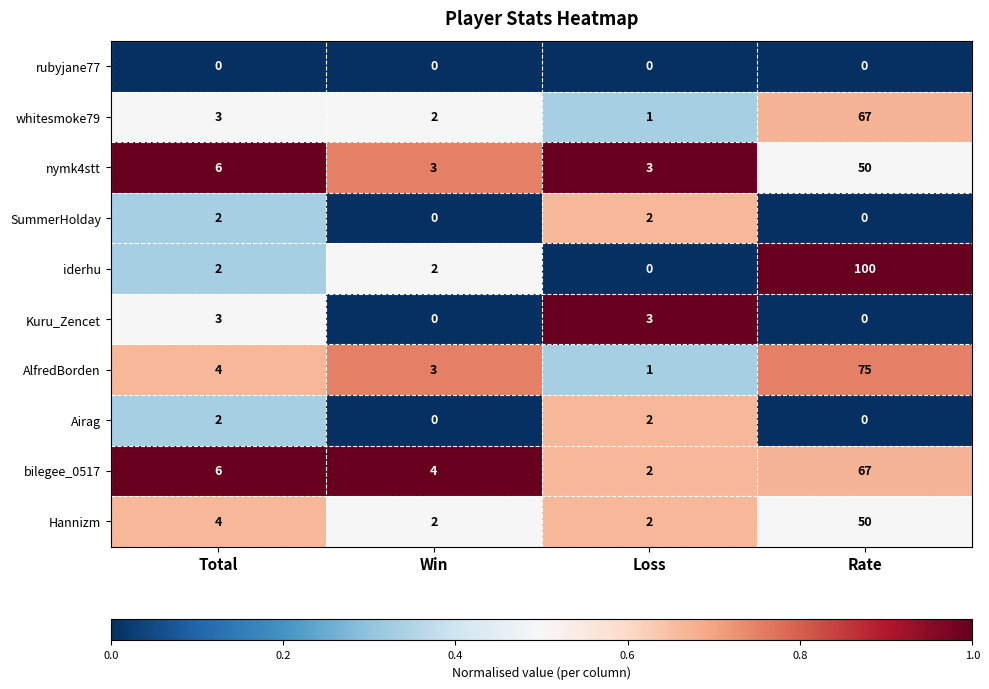

At which category does the chart reach its peak across all series?

Rate